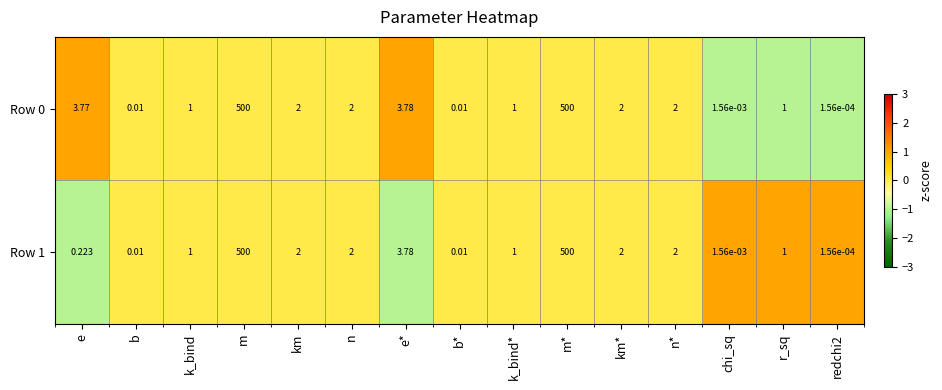

Is the value of Row 0 at chi_sq greater than the value of Row 1 at b?

No